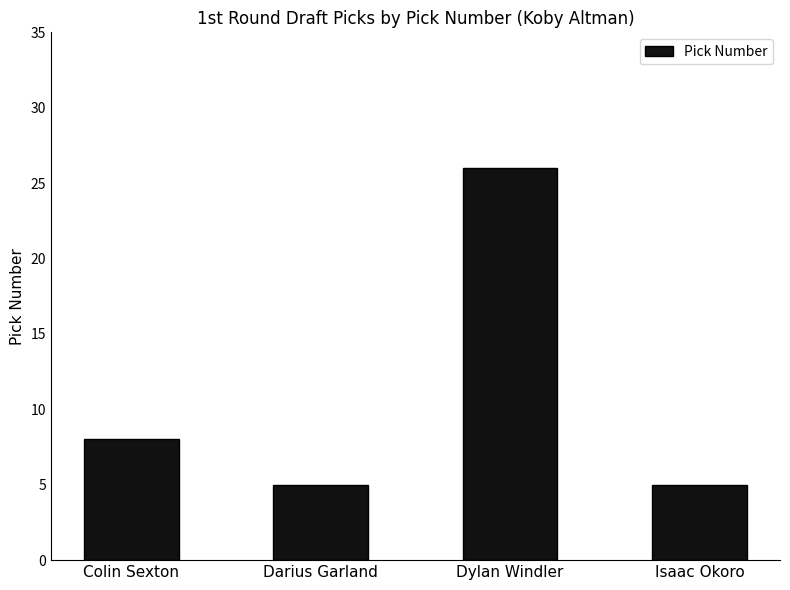

What is the average value?

11